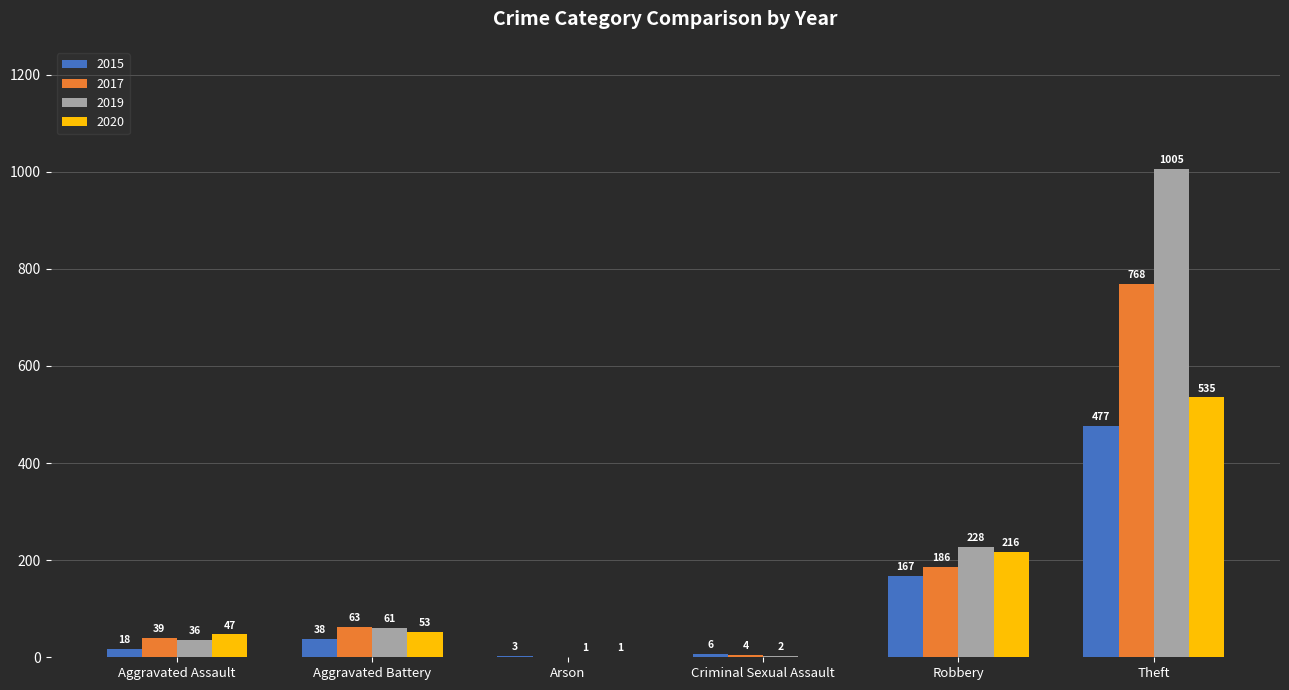

At which label is 2017 closest to 384?

Robbery